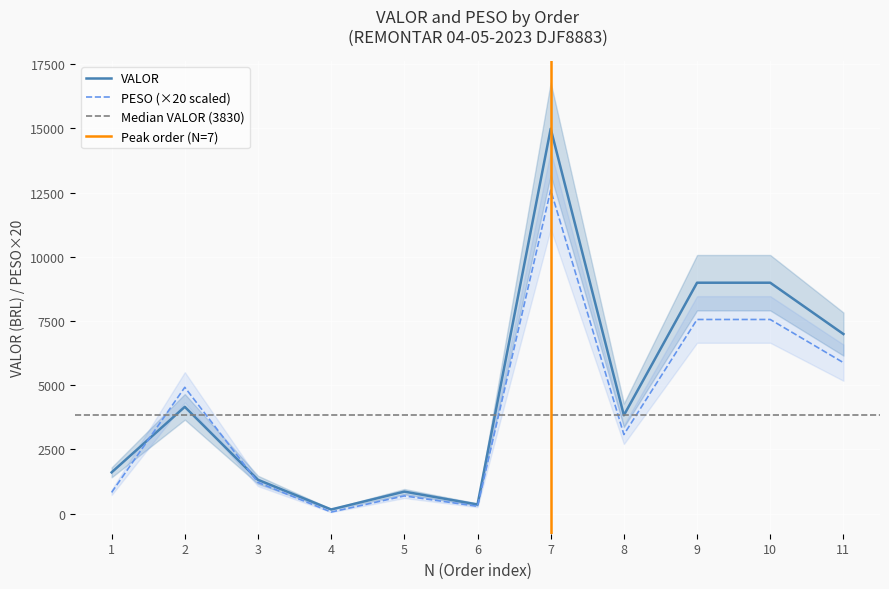

After their last crossing, which series has the higher values: PESO or VALOR?

VALOR